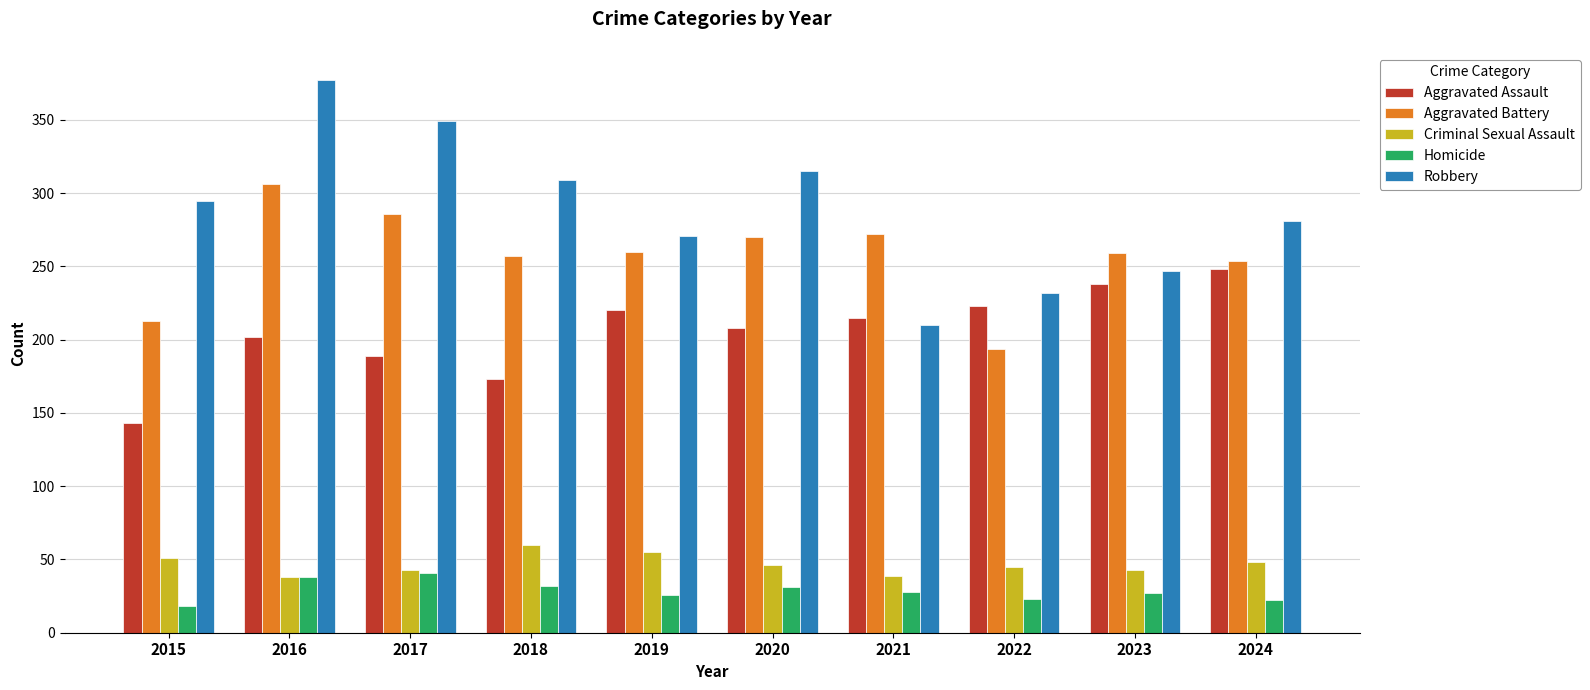

What is the difference between the second highest and minimum values in the Aggravated Assault series?

95